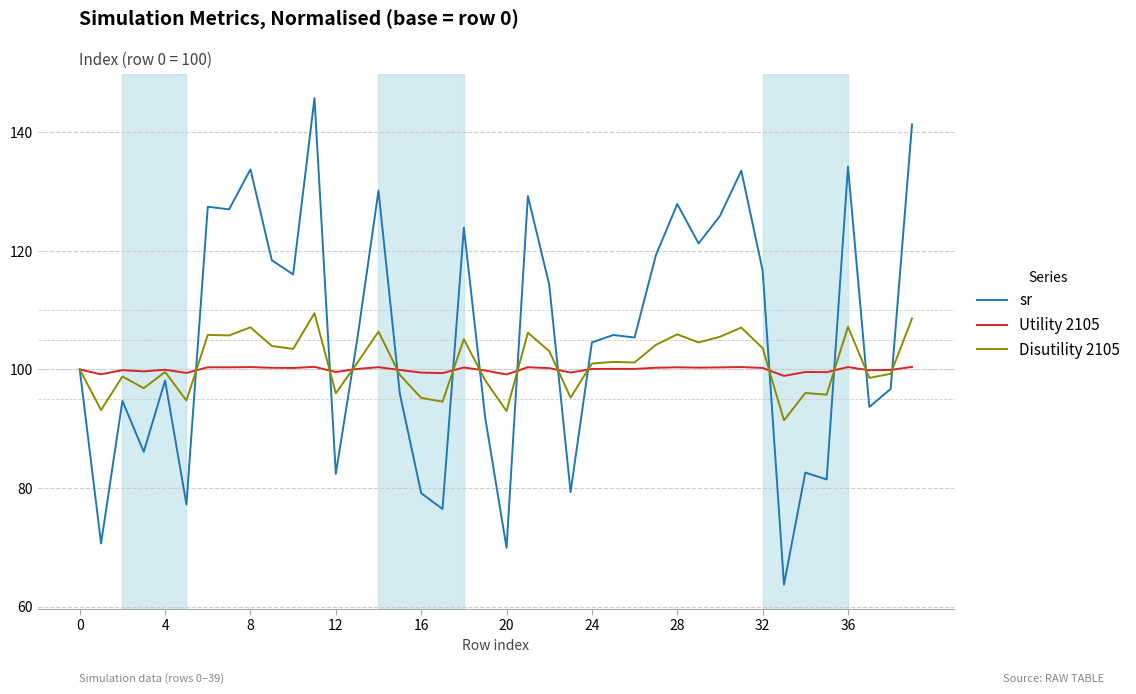

Which series has the widest spread of values?

sr